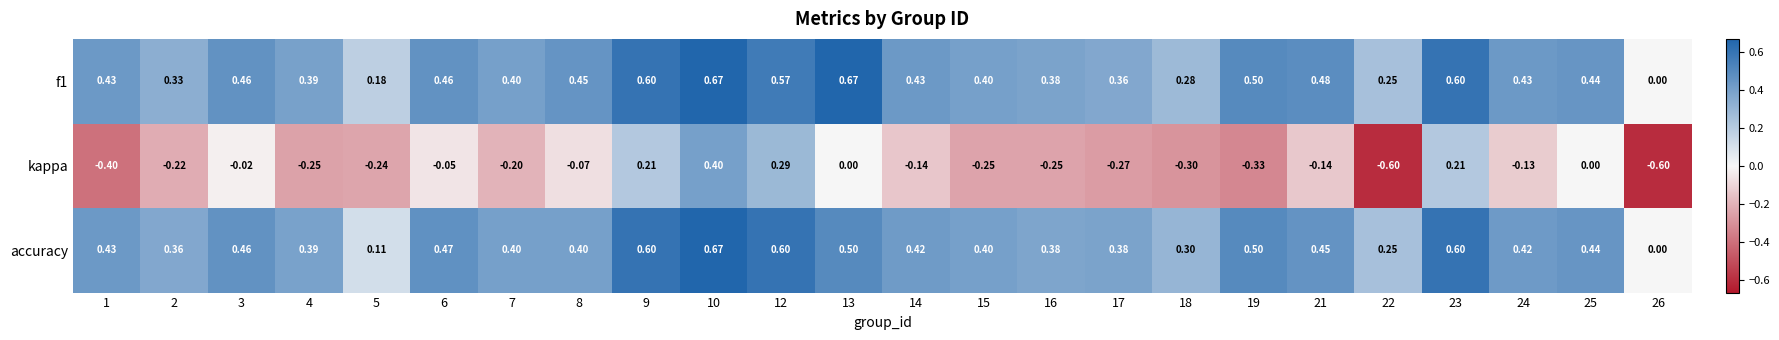

Is the value of kappa at 18 greater than the value of f1 at 16?

No